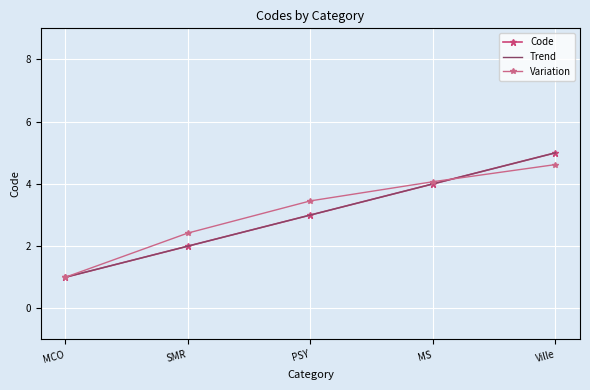

How many distinct data groups are displayed?

3